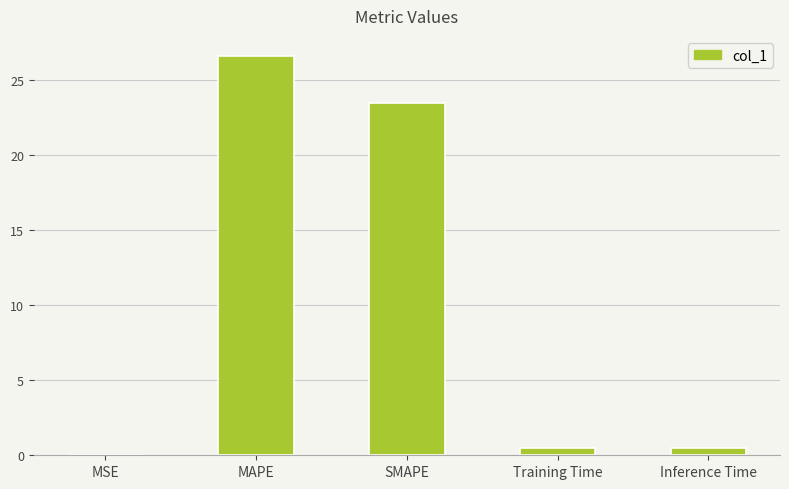

Between Inference Time and MAPE, which is larger?

MAPE